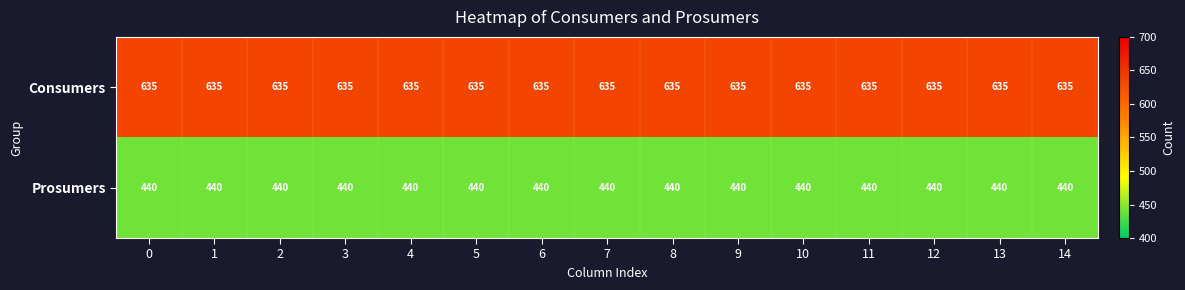

The value of Prosumers at 6 is 790. True or false?

False